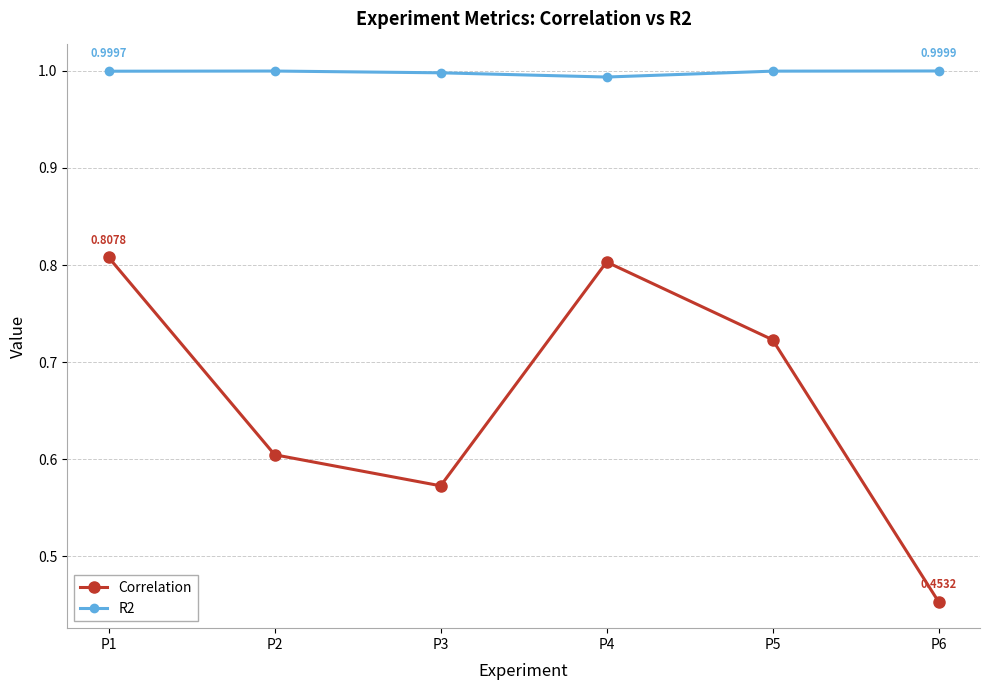

At which category does the chart reach its minimum across all series?

P6